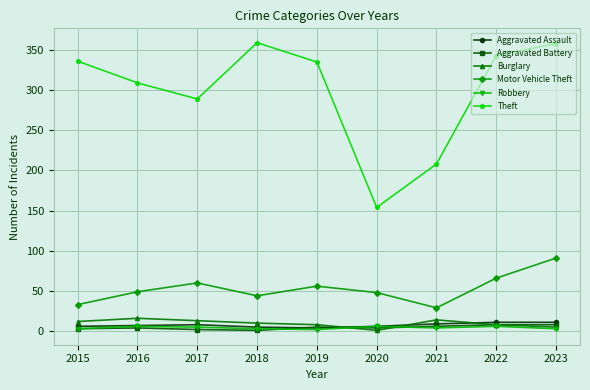

True or false: Aggravated Assault and Motor Vehicle Theft intersect in this chart.

False